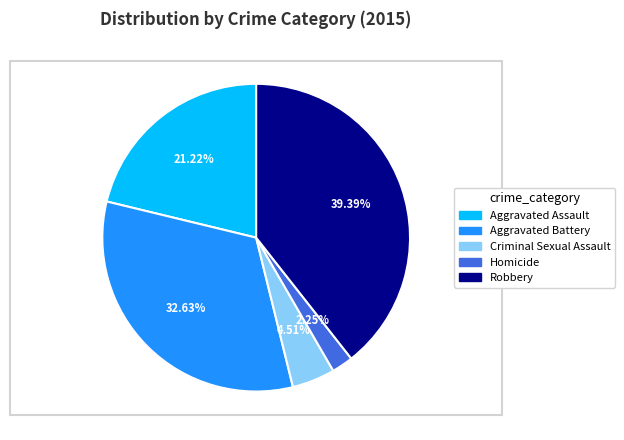

How many slices are in this pie chart?

5